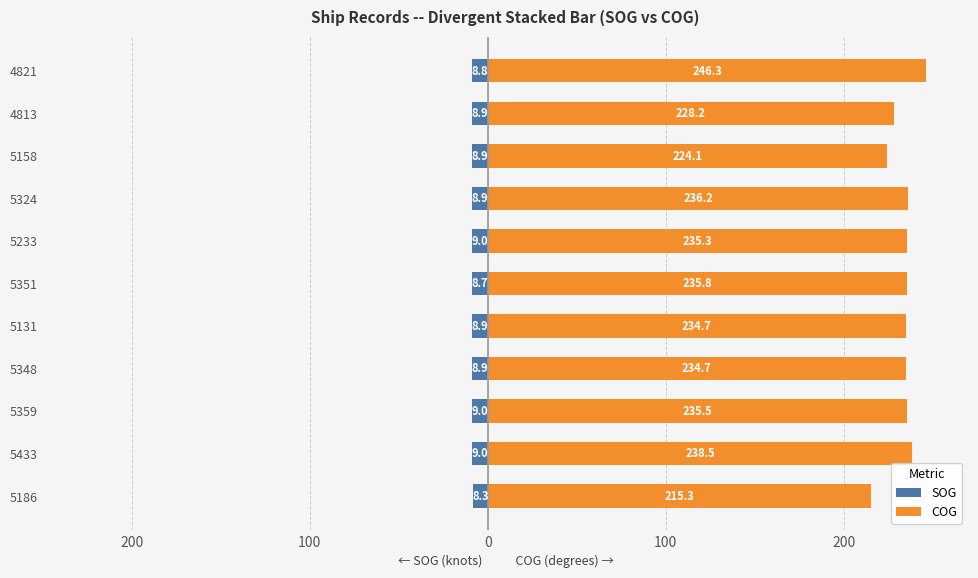

The value of SOG at 5351 is -8.7. True or false?

True